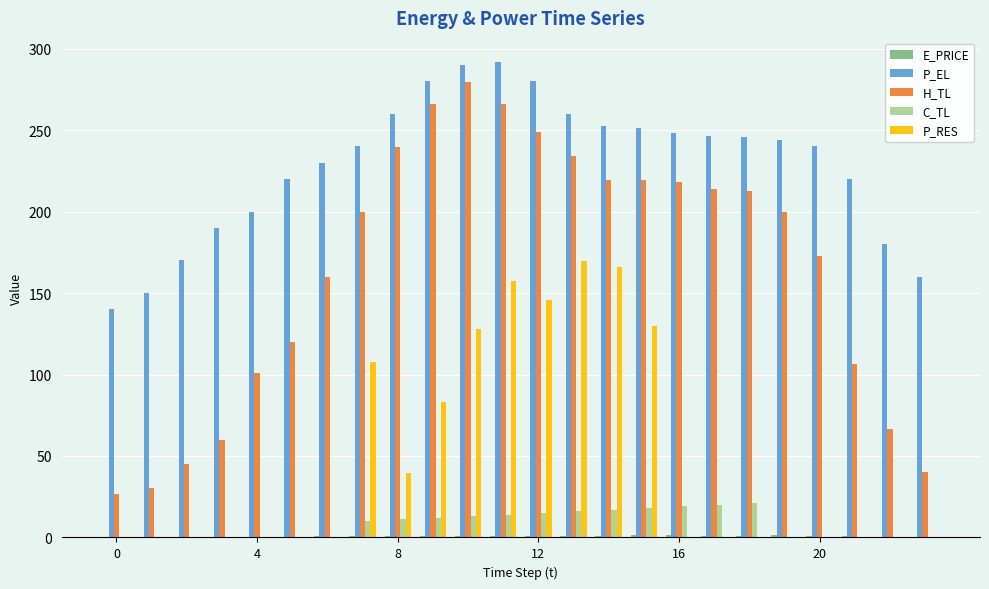

What is the sum of all P_EL values?

5489.5